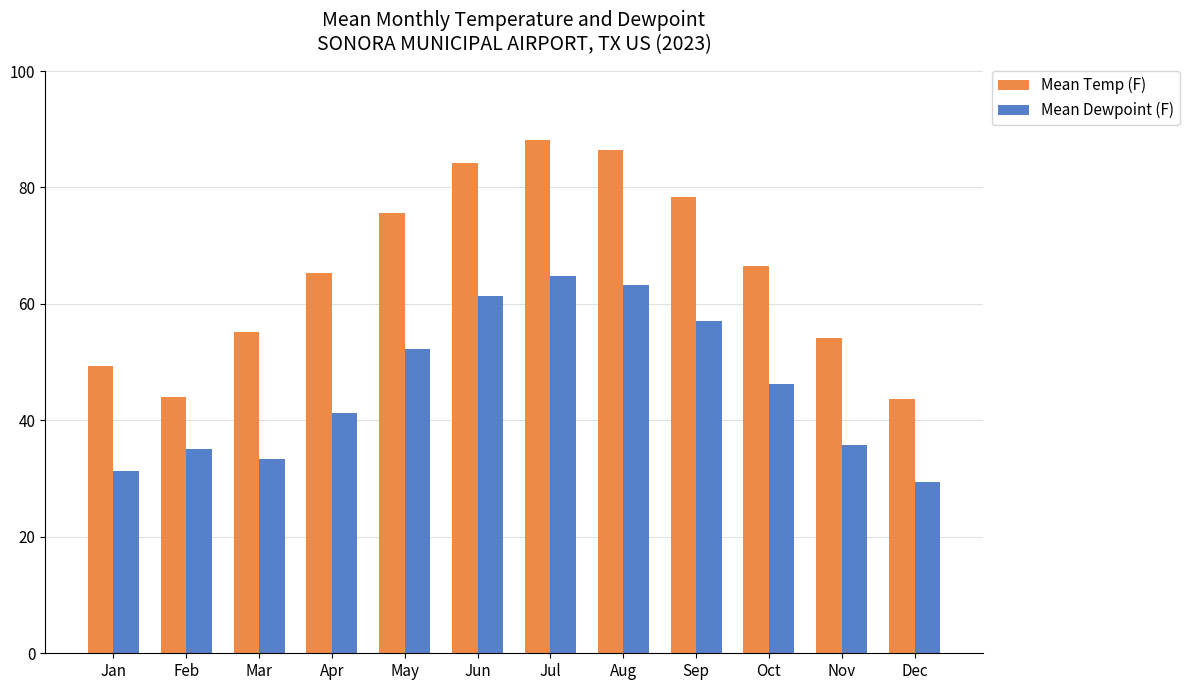

How many values in the Mean Dewpoint (F) series exceed 46?

6